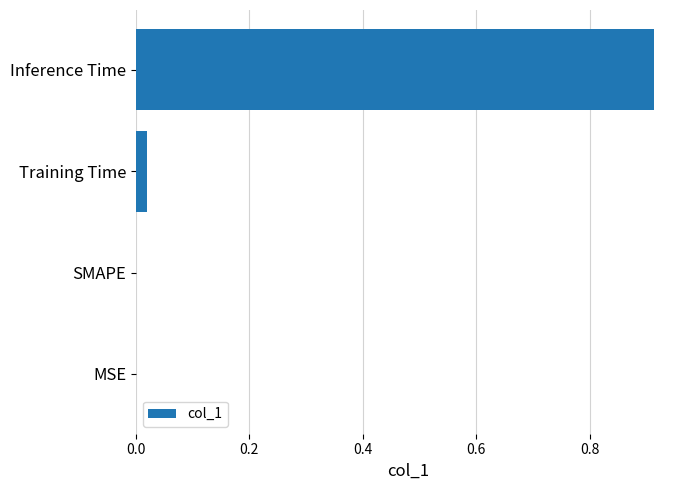

The chart shows a value of 1.5 at Inference Time. True or false?

False